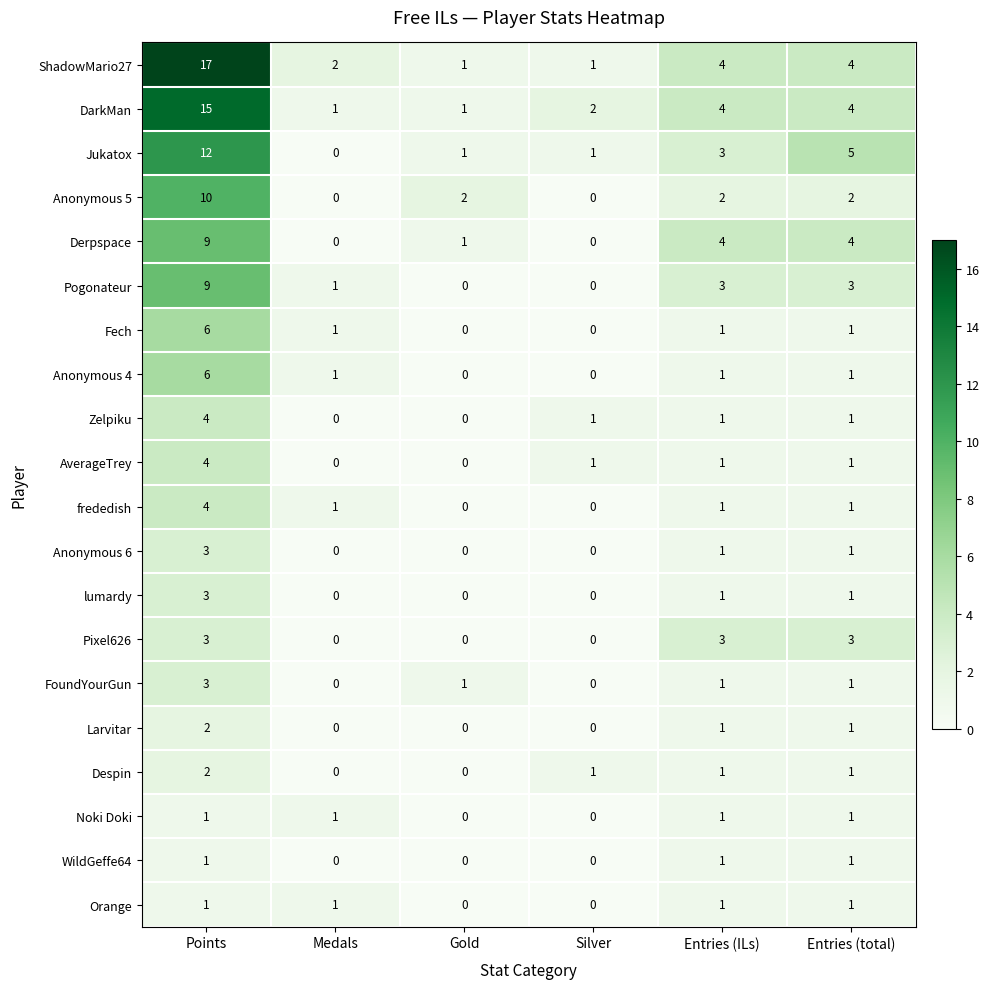

How many Derpspace values are between 0 and 4?

5